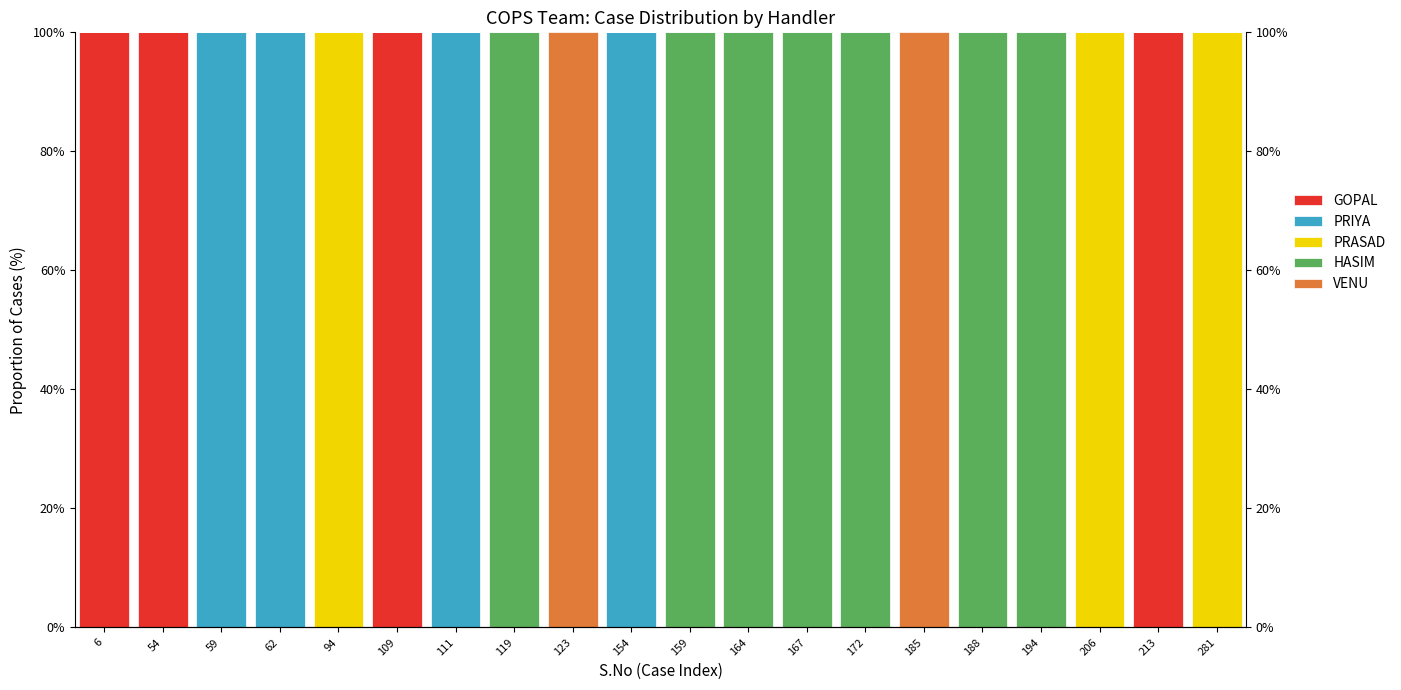

How many positive values does the HASIM series have?

7